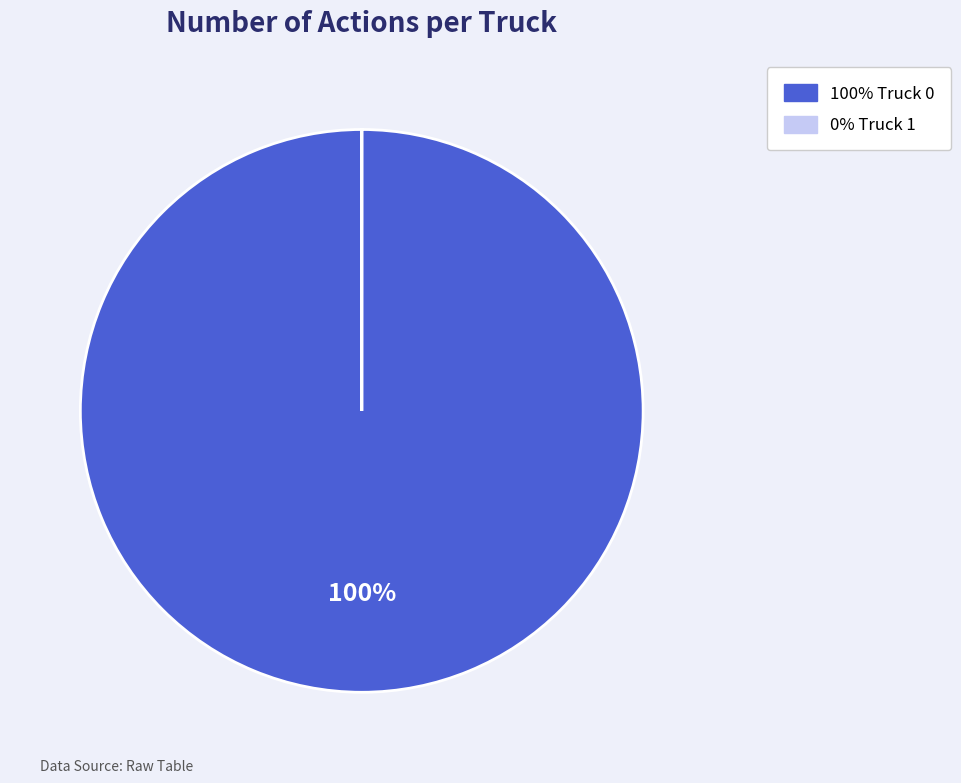

To the nearest percent, what is the difference between the largest and smallest slice percentages?

100%